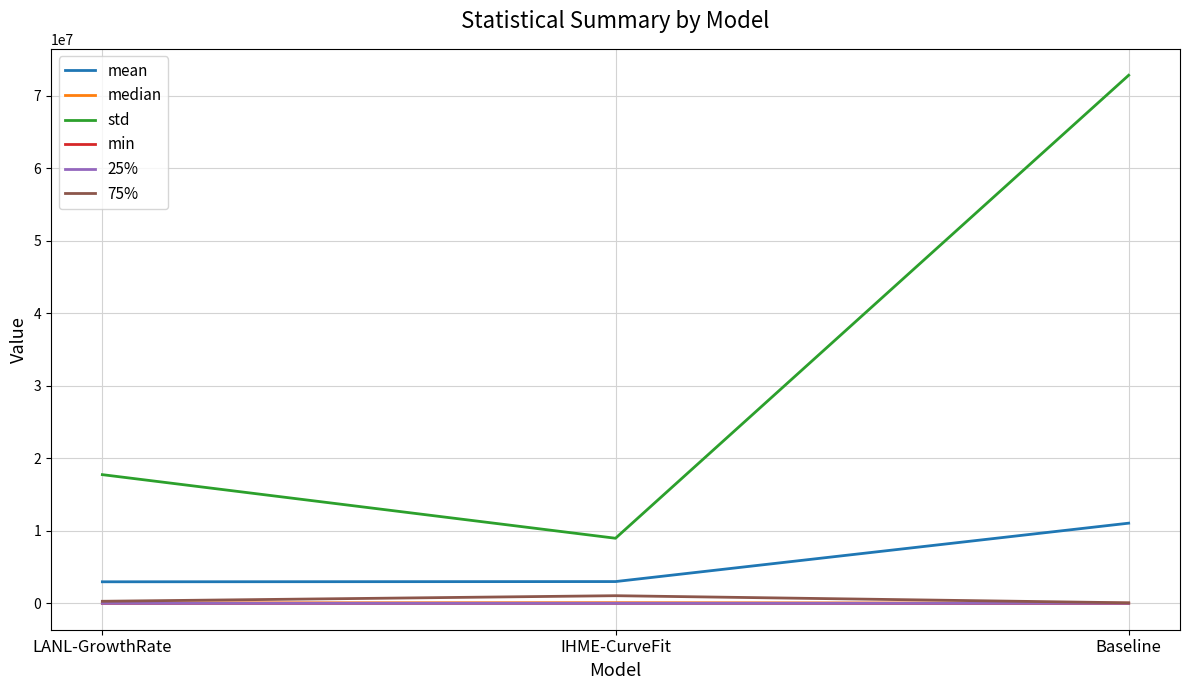

Which series changed the most between LANL-GrowthRate and IHME-CurveFit?

std